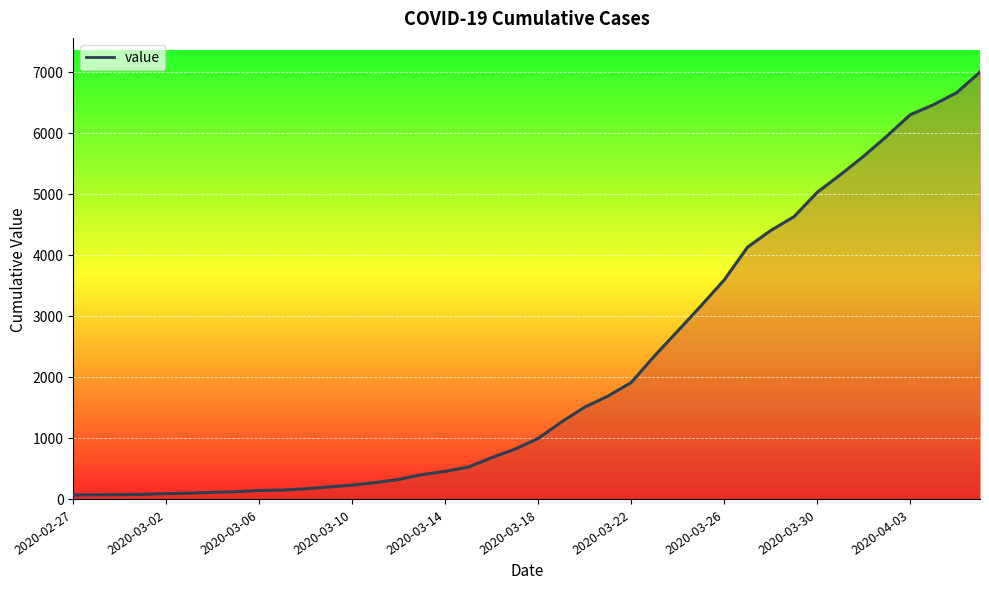

What is the maximum value shown in the chart?

6995